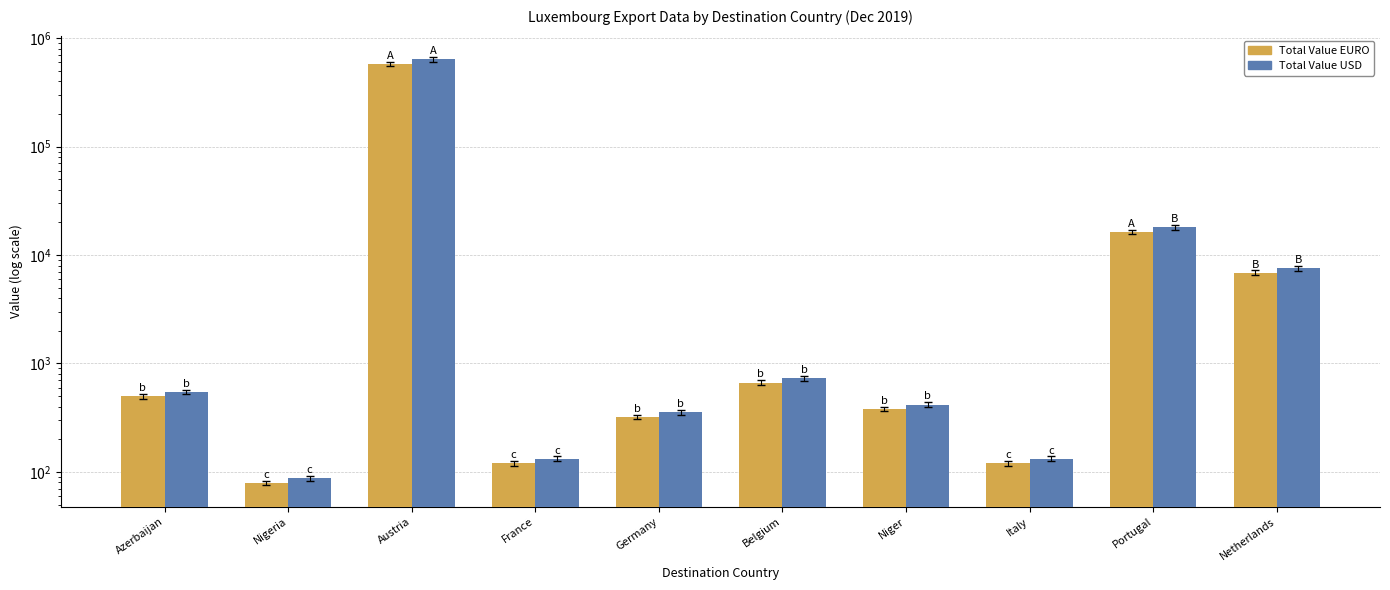

At Italy, list the series in order from smallest to largest.

Total Value EURO, Total Value USD